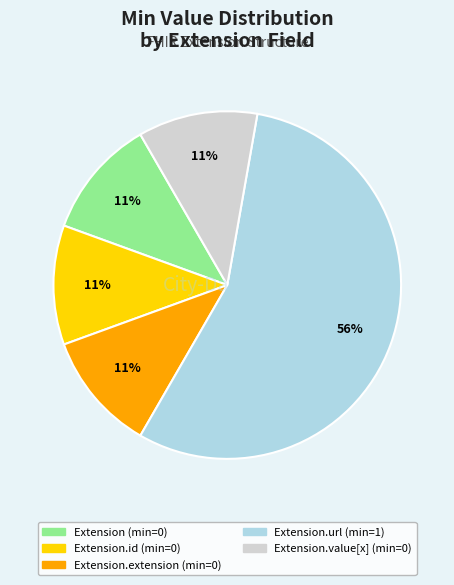

Is there any slice that represents more than half of the pie?

Yes